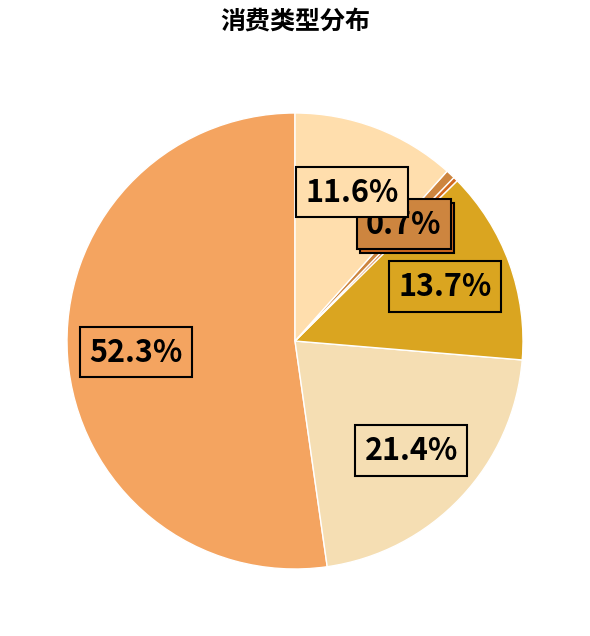

What is the majority slice?

食堂